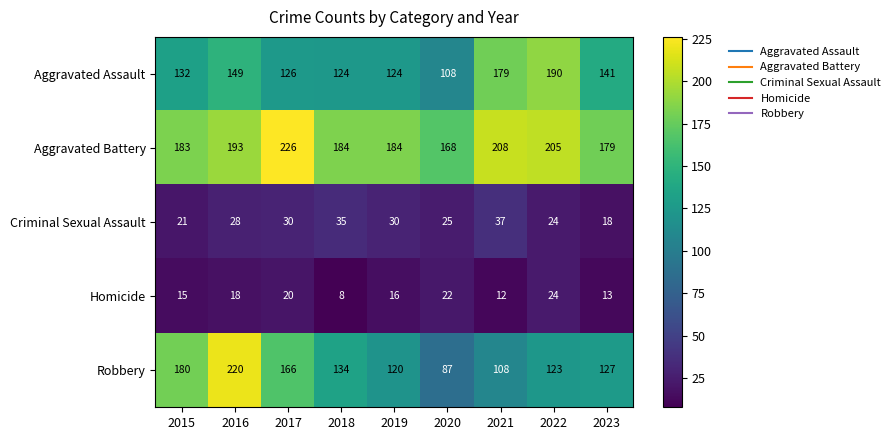

The Criminal Sexual Assault series shows 7 at 2023. True or false?

False